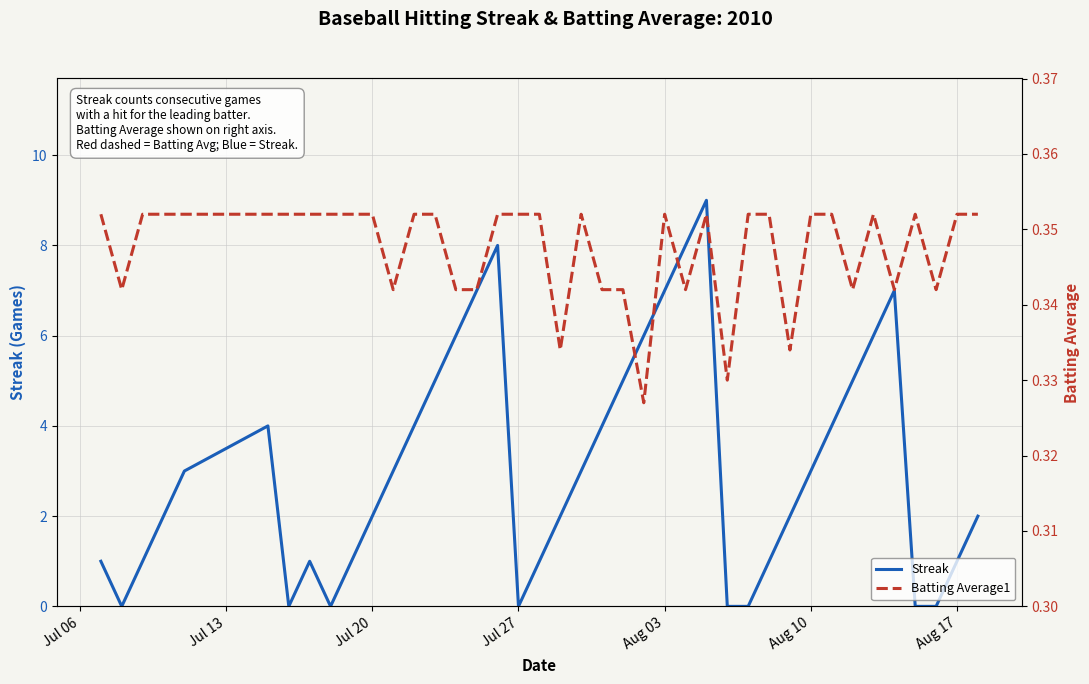

What is the maximum value for Streak?

9